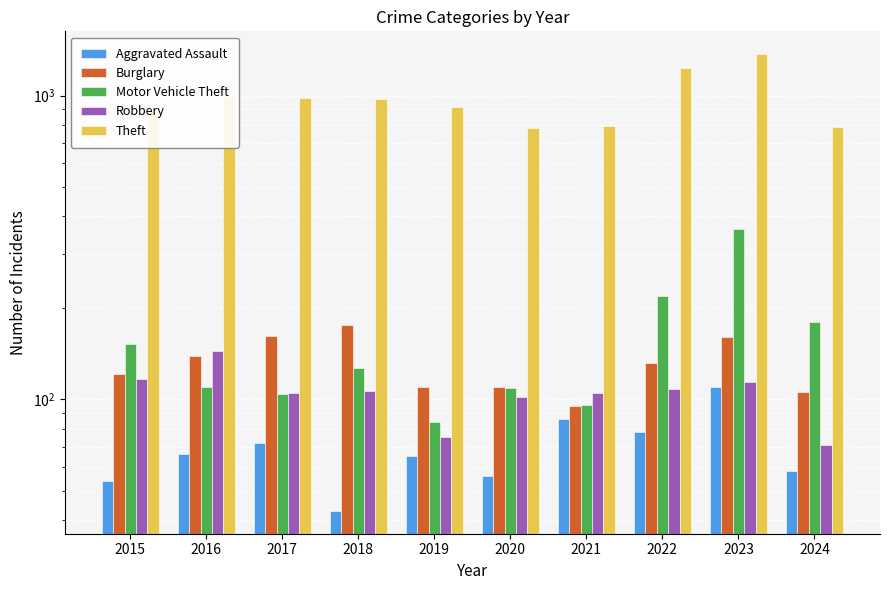

How many bars are there in total?

50